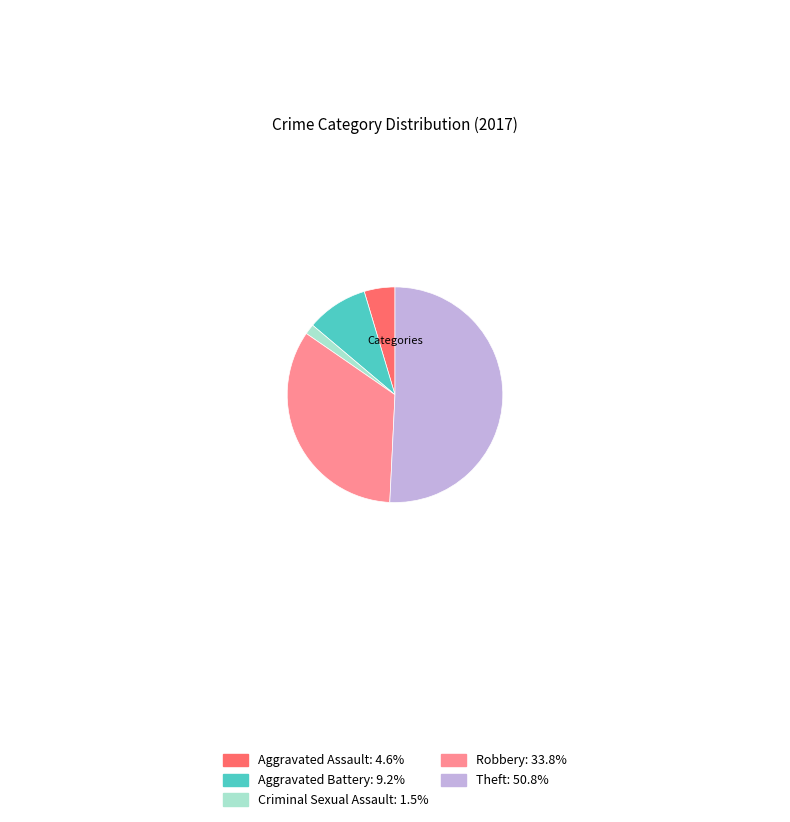

Is there any slice that represents more than half of the pie?

Yes